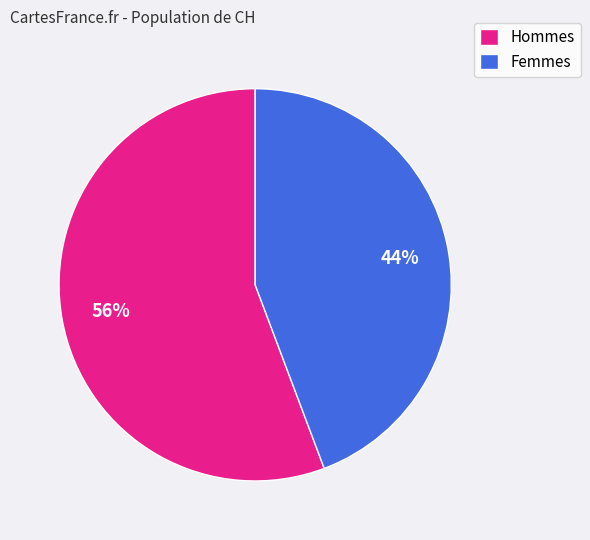

To the nearest percent, what is the average slice percentage?

50%